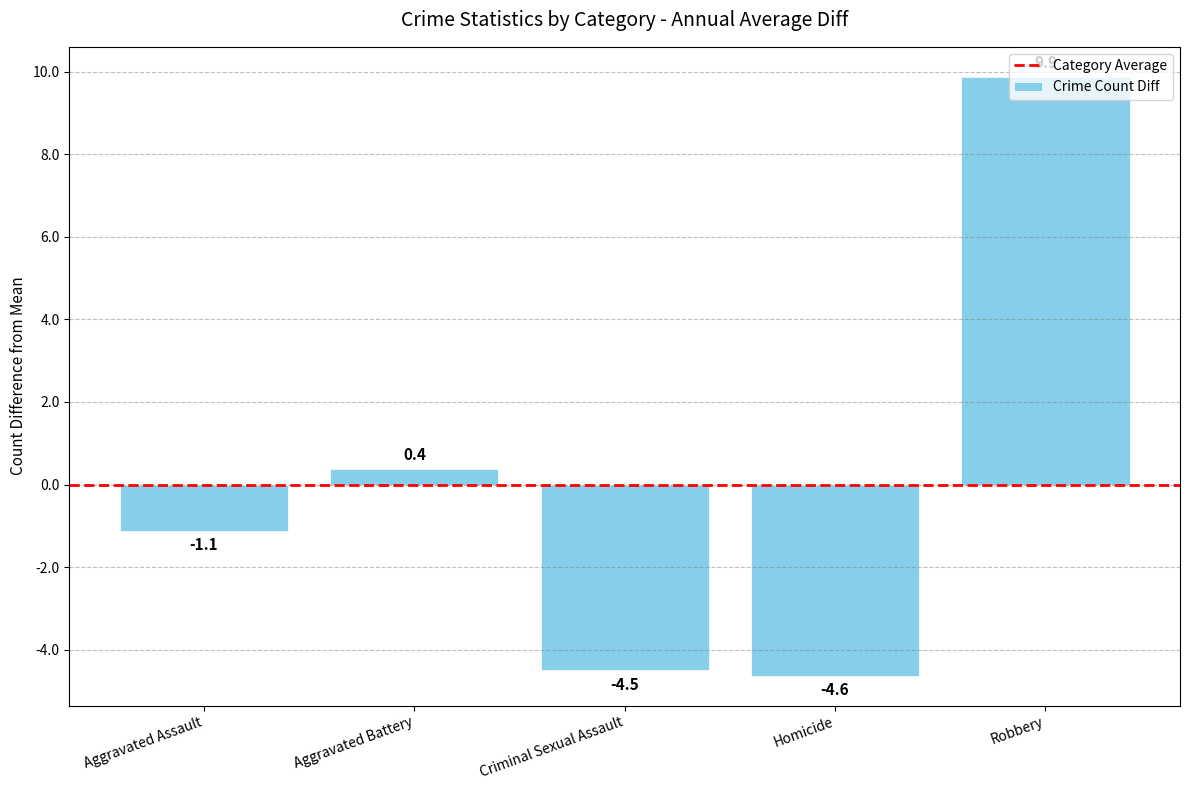

Which category has the highest value across all series?

Robbery